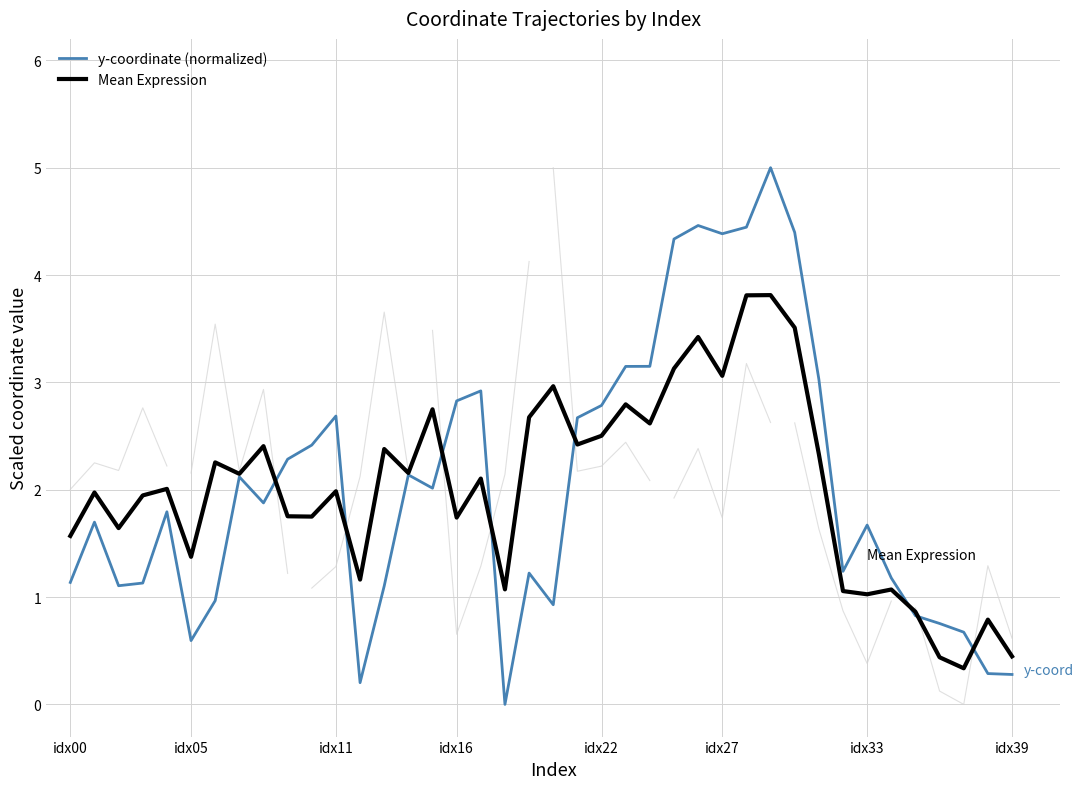

Which category has the lowest value in the y-coordinate (normalized) series?

18